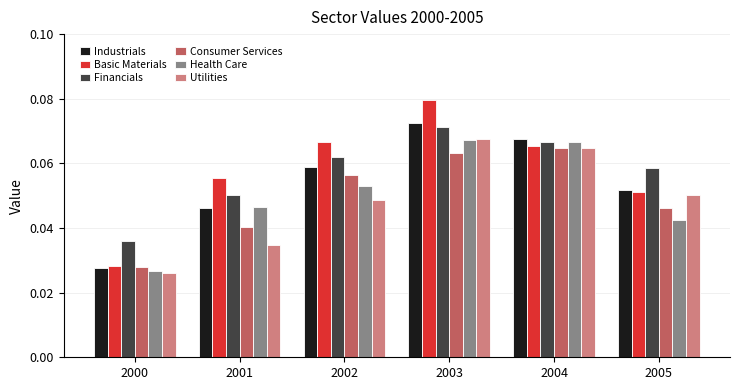

Where is Basic Materials nearest to the value 0?

2000